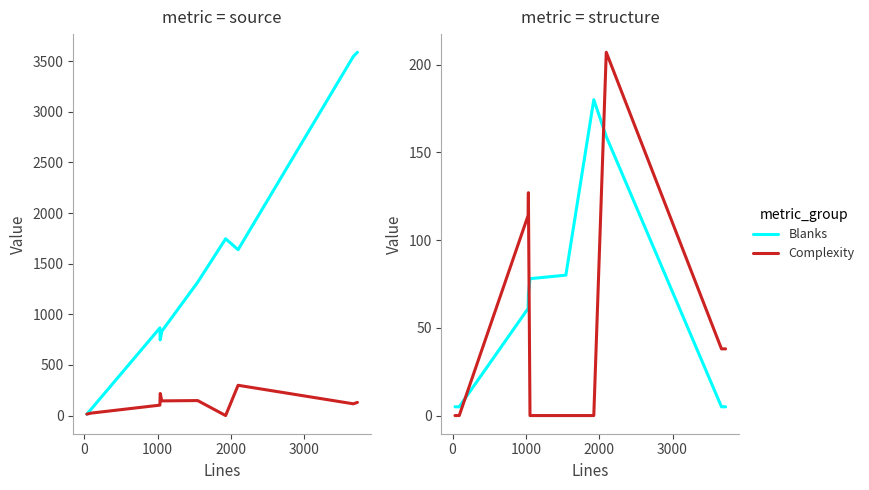

Which series ends up on top after the final intersection of Blanks and Complexity?

Complexity